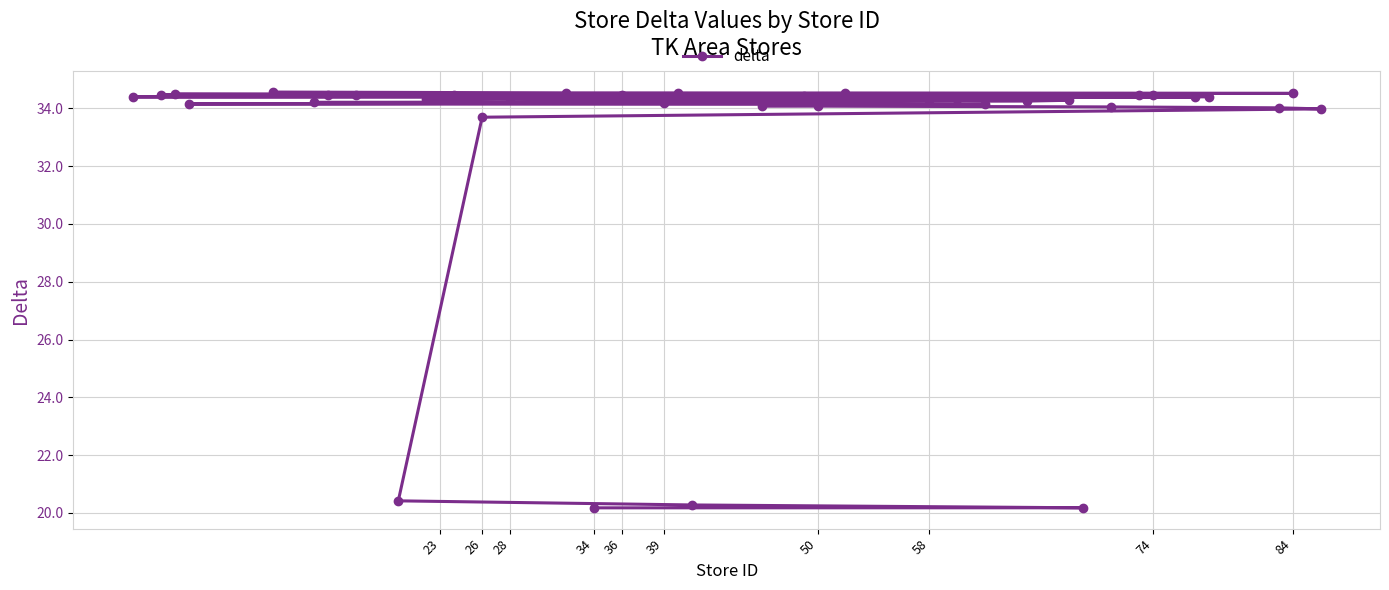

The chart shows a value of 34.5 at 84. True or false?

True